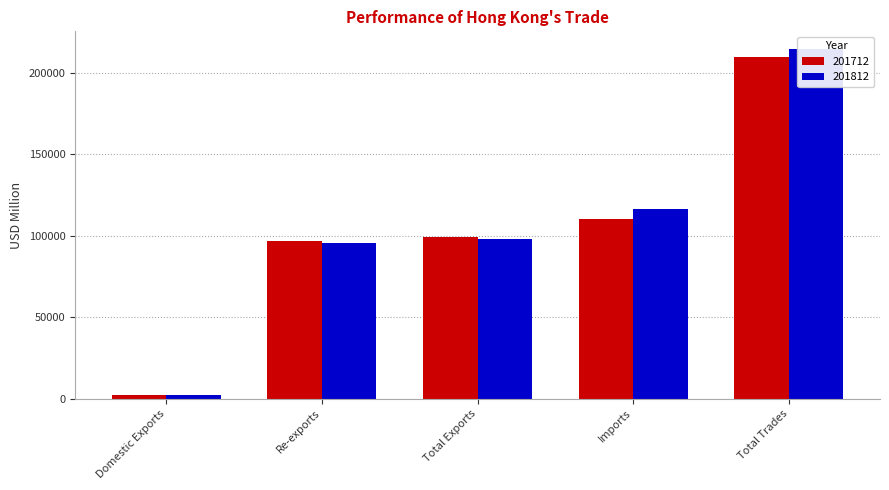

At which category is the sum across all series the highest?

Total Trades